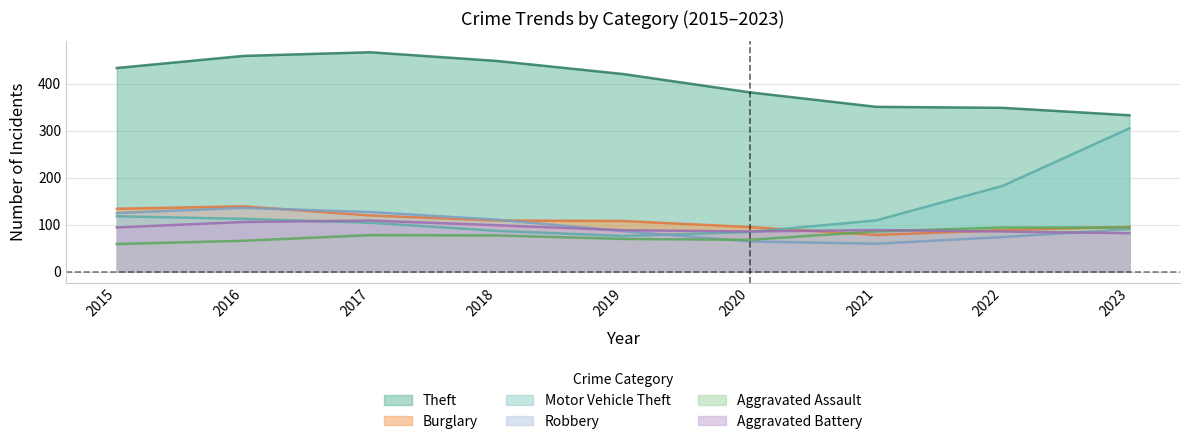

Which series ends up on top after the final intersection of Motor Vehicle Theft and Burglary?

Motor Vehicle Theft